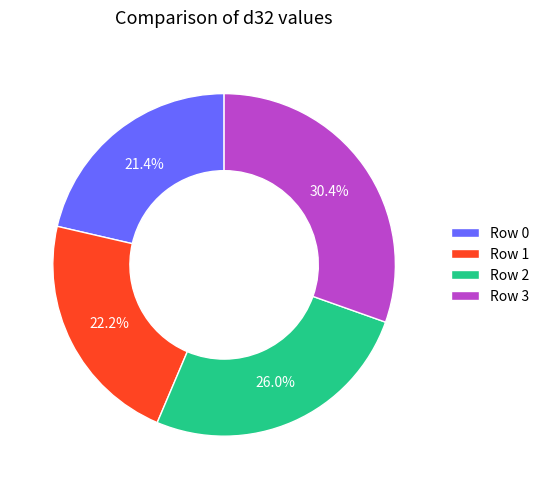

Count the number of slices in the pie.

4